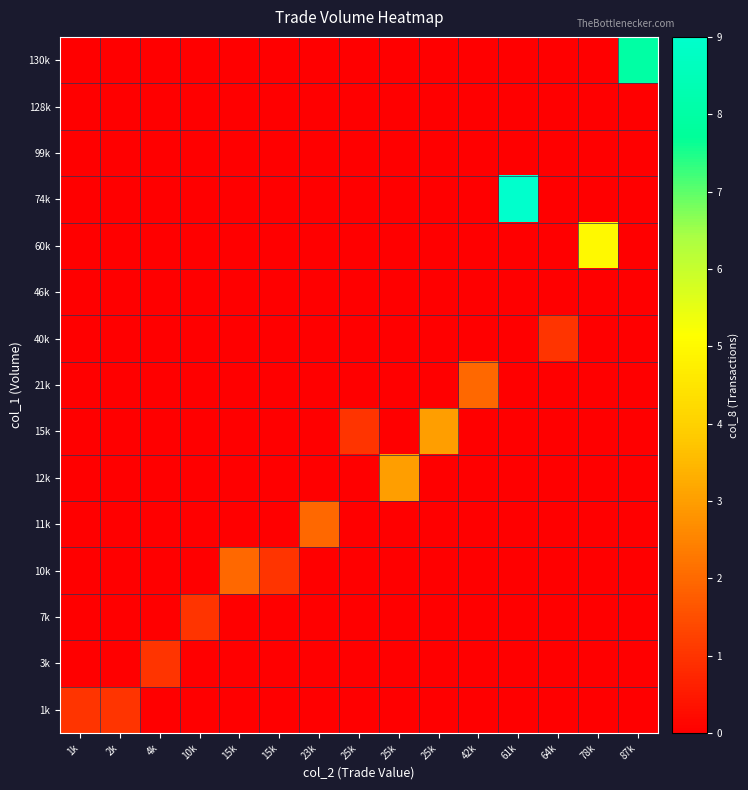

At which category is the sum across all series the highest?

61k